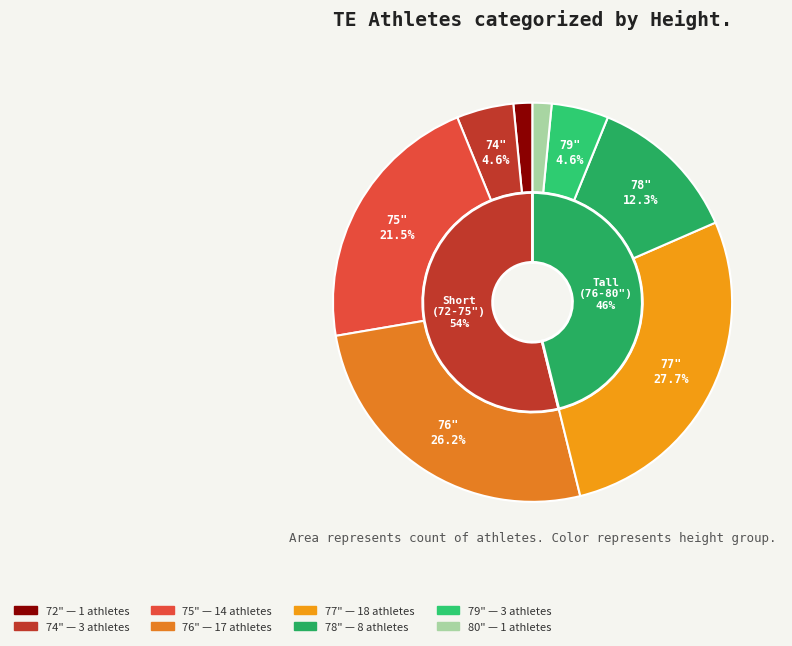

What is the smallest slice in the pie chart?

72